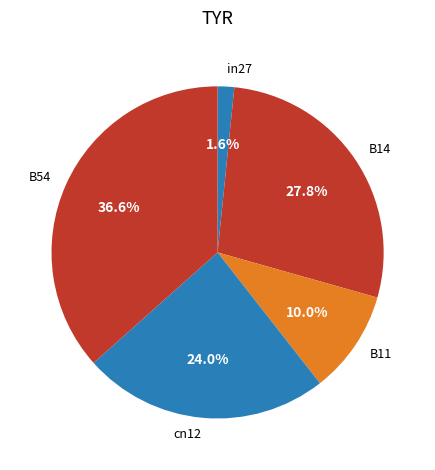

To the nearest percent, what is the difference between the largest and smallest slice percentages?

35%